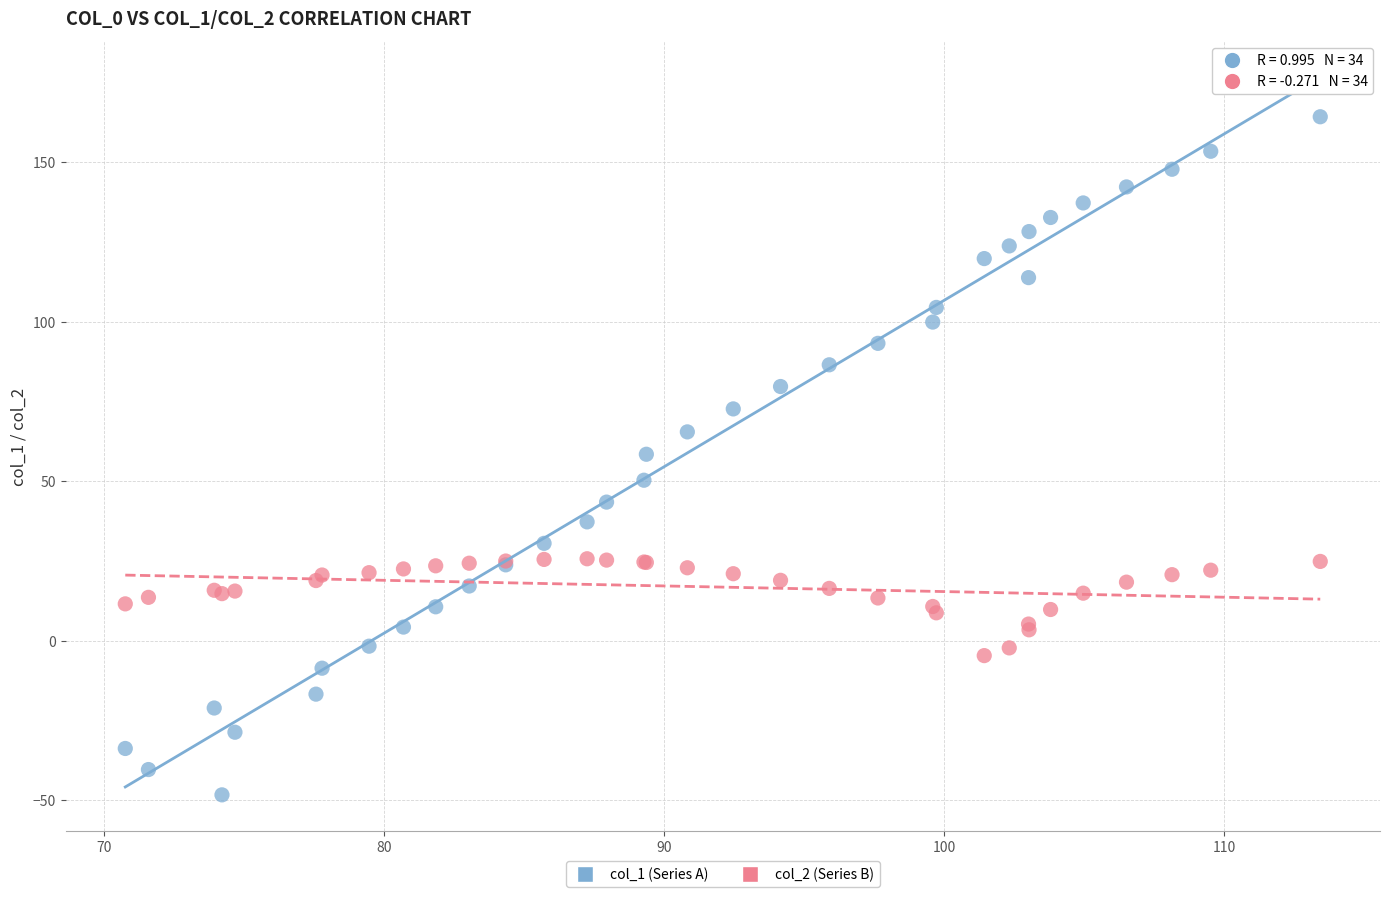

Which series contains the lowest Y value?

col_1 (Series A)